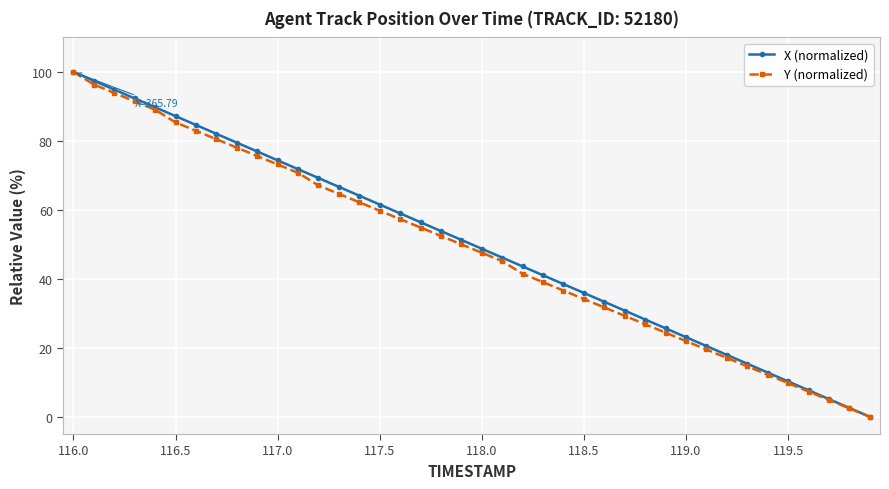

What is the value of the Y (normalized) point at the 13th from the left?

67.1